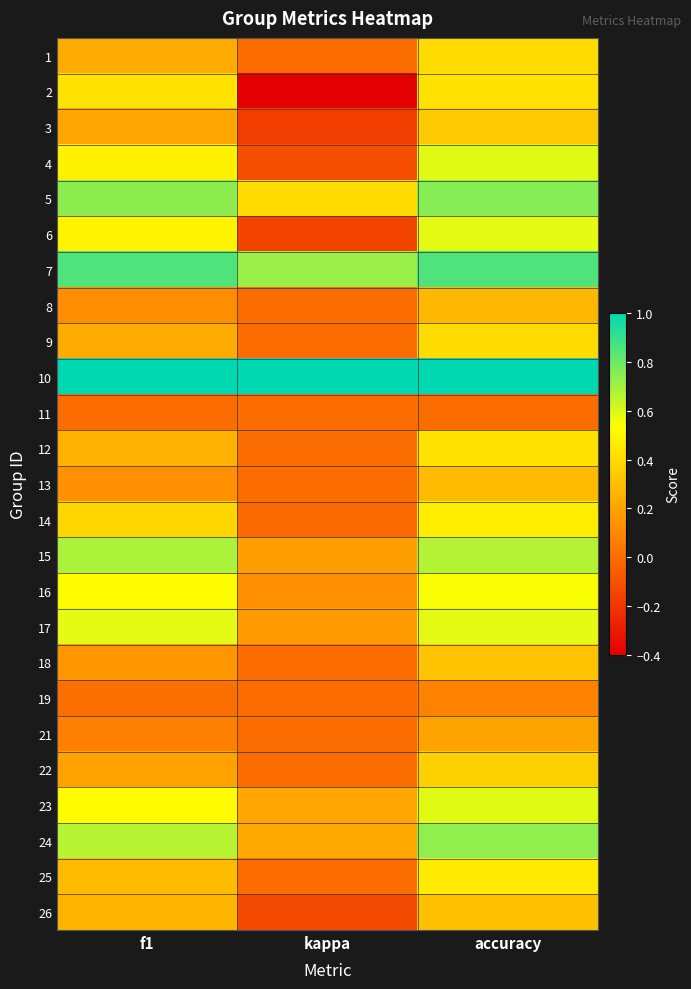

Reading right to left, what are all the values shown in this chart?

1: accuracy=0.4	kappa=0.0	f1=0.2
2: accuracy=0.4	kappa=-0.4	f1=0.4
3: accuracy=0.3	kappa=-0.2	f1=0.2
4: accuracy=0.6	kappa=-0.1	f1=0.5
5: accuracy=0.8	kappa=0.4	f1=0.7
6: accuracy=0.6	kappa=-0.2	f1=0.5
7: accuracy=0.9	kappa=0.7	f1=0.9
8: accuracy=0.3	kappa=0.0	f1=0.1
9: accuracy=0.4	kappa=0.0	f1=0.2
10: accuracy=1.0	kappa=1.0	f1=1.0
11: accuracy=0.0	kappa=0.0	f1=0.0
12: accuracy=0.4	kappa=0.0	f1=0.3
13: accuracy=0.3	kappa=0.0	f1=0.1
14: accuracy=0.5	kappa=-0.0	f1=0.4
15: accuracy=0.7	kappa=0.2	f1=0.7
16: accuracy=0.5	kappa=0.1	f1=0.5
17: accuracy=0.6	kappa=0.2	f1=0.6
18: accuracy=0.3	kappa=0.0	f1=0.1
19: accuracy=0.1	kappa=0.0	f1=0.0
21: accuracy=0.2	kappa=0.0	f1=0.1
22: accuracy=0.4	kappa=0.0	f1=0.2
23: accuracy=0.6	kappa=0.2	f1=0.5
24: accuracy=0.7	kappa=0.2	f1=0.7
25: accuracy=0.5	kappa=0.0	f1=0.3
26: accuracy=0.3	kappa=-0.1	f1=0.3